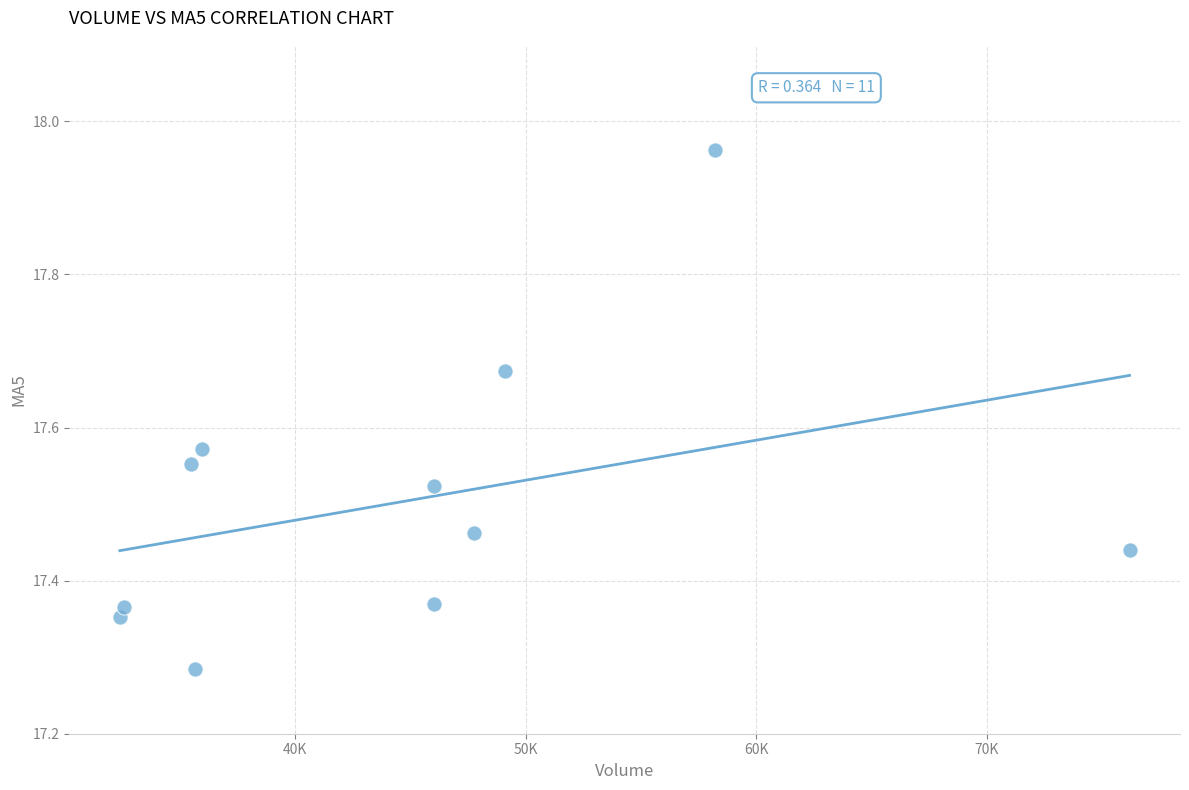

What is the range of X values (max minus min)?

43812.2